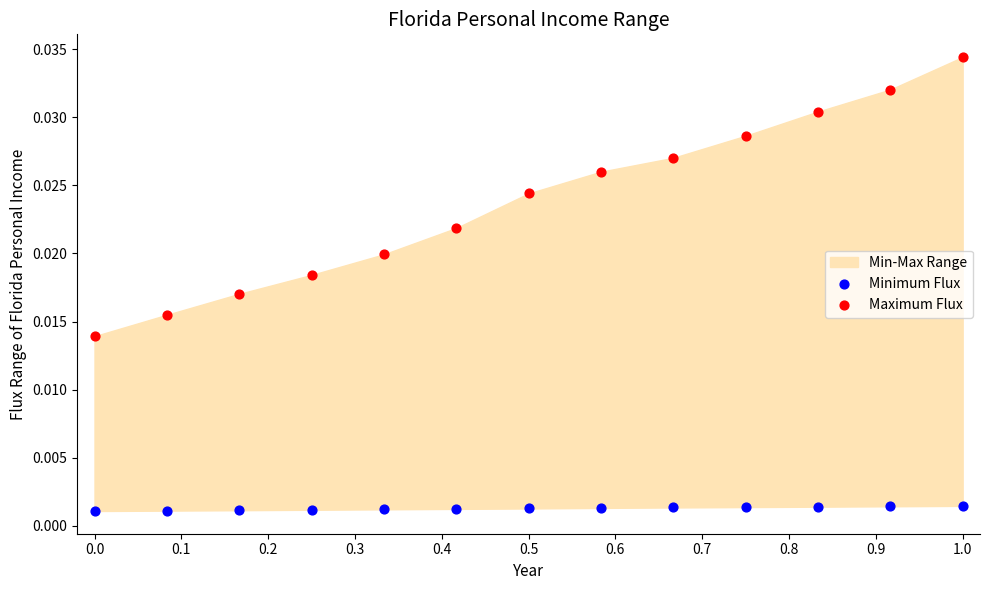

Which series reaches the maximum Y coordinate?

Maximum Flux